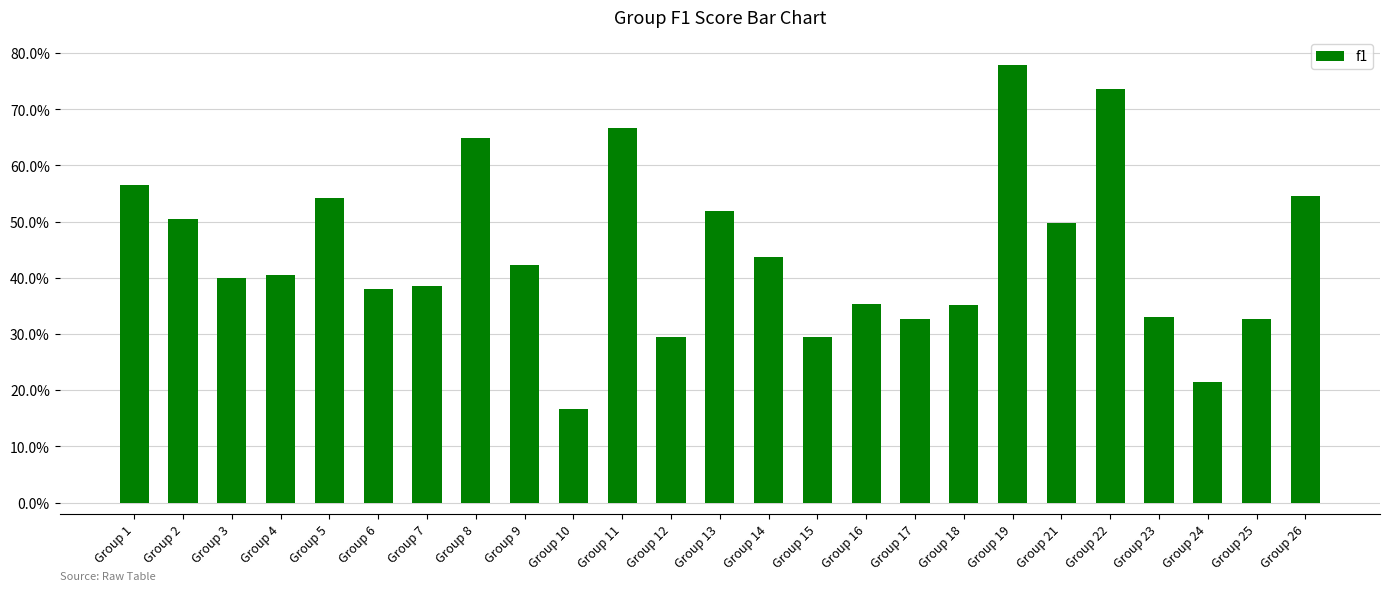

Where is the data nearest to the value 0?

Group 10